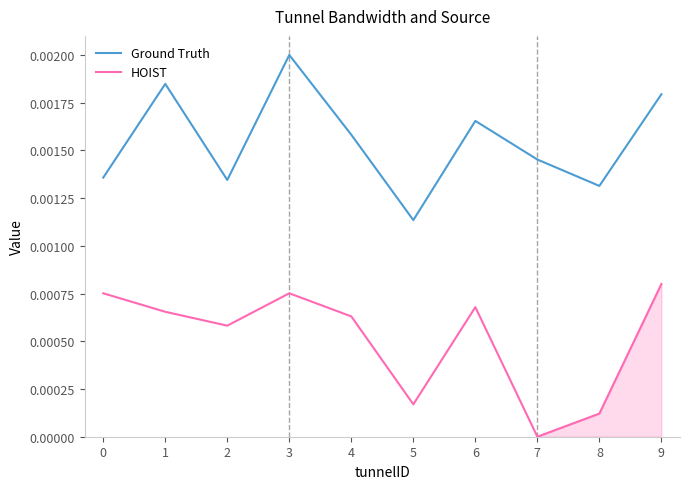

Is the value of Ground Truth at 9 greater than the value of HOIST at 5?

Yes